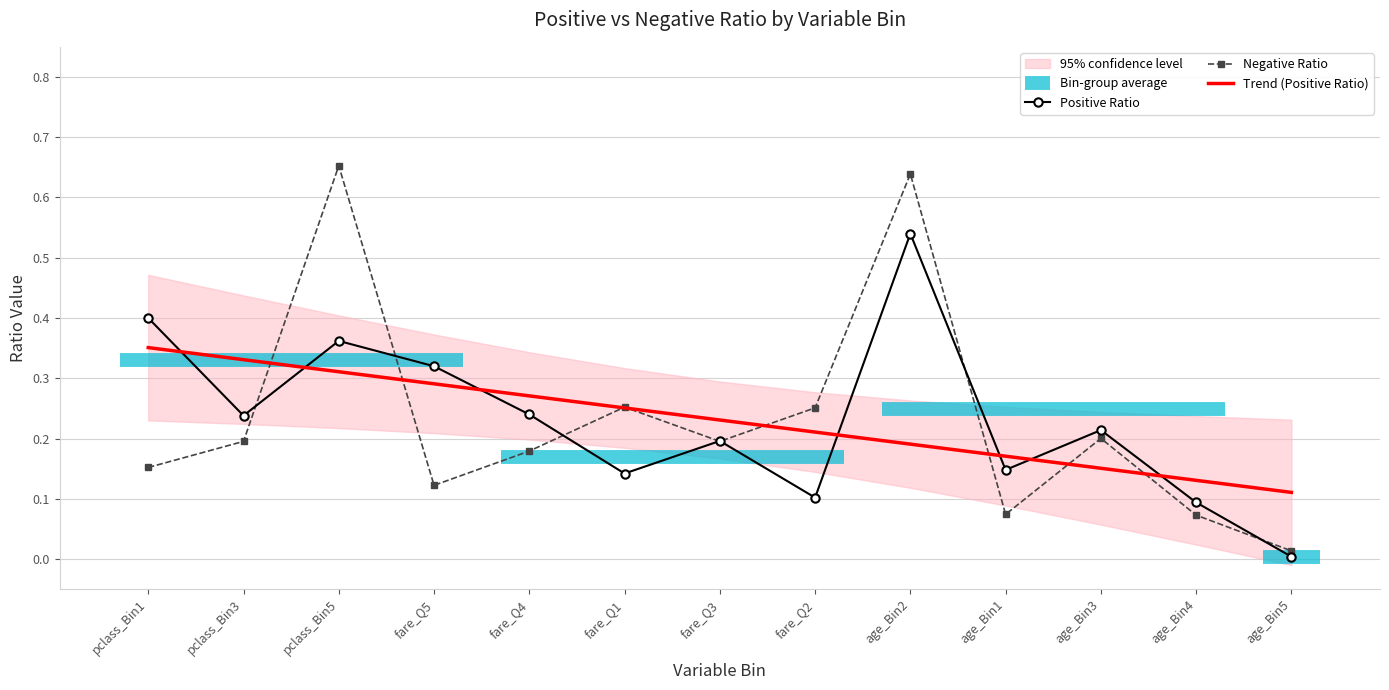

What is the label of the 4th point from the left?

fare_Q5